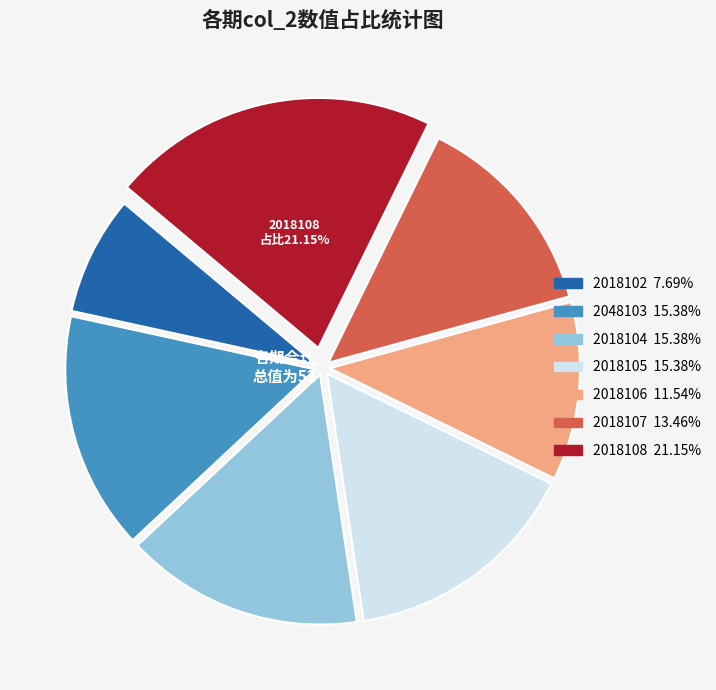

Is there any slice that represents more than half of the pie?

No